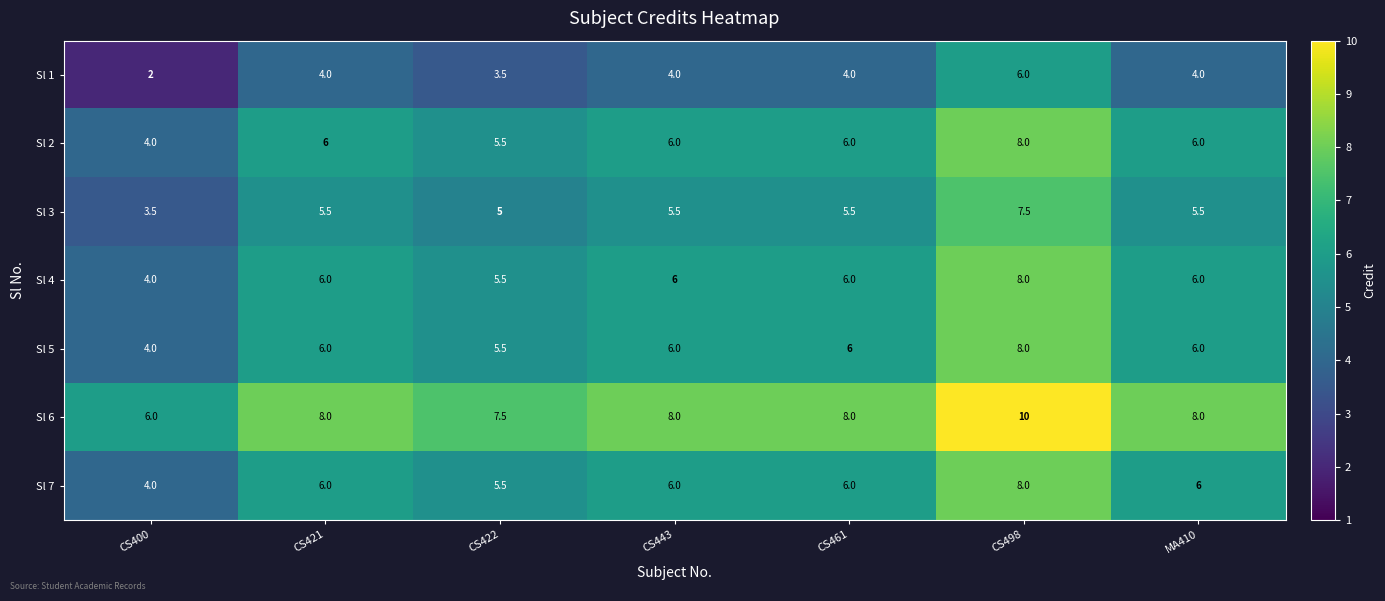

What is the difference between the highest and lowest values at CS400?

4.0